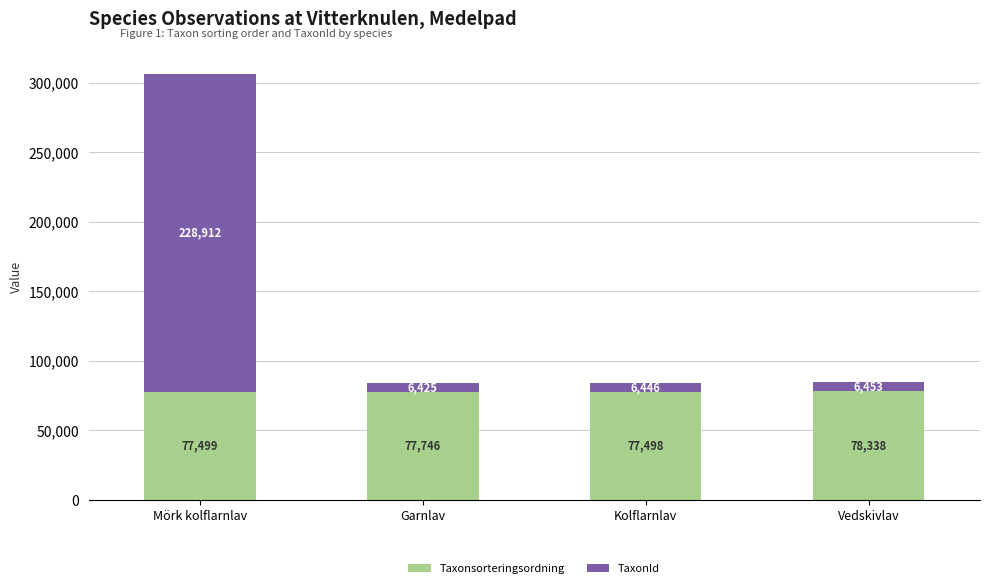

Is it true that Taxonsorteringsordning equals 77499 at Mörk kolflarnlav?

True